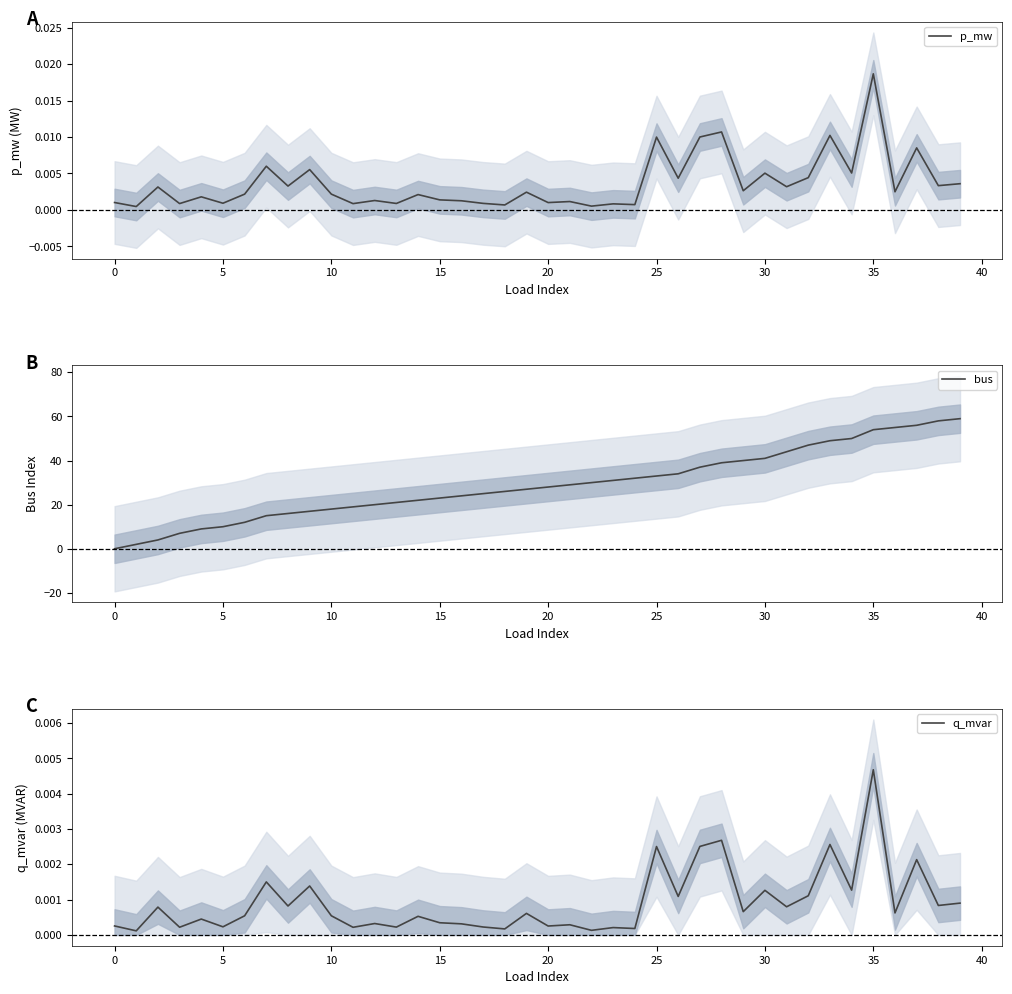

Which series ends up on top after the final intersection of bus and p_mw?

bus